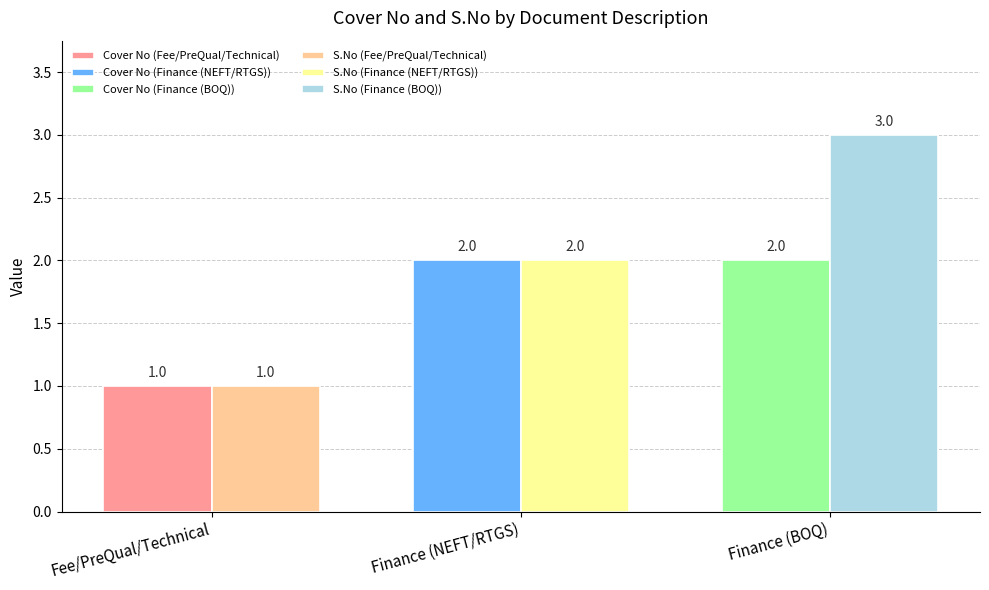

What is the sum of the S.No values at Finance (BOQ) and Finance (NEFT/RTGS)?

5